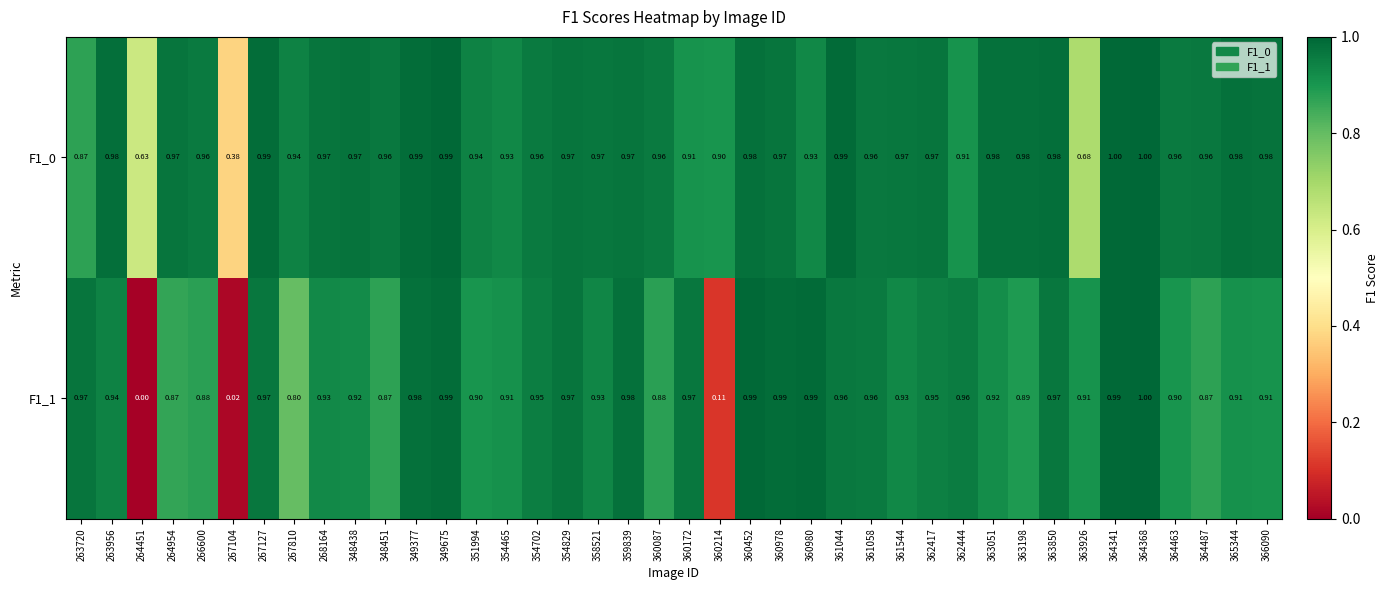

Is the value of F1_0 at 266600 greater than the value of F1_1 at 360172?

No